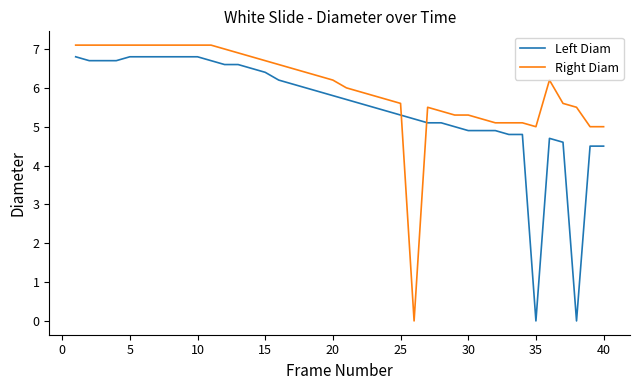

True or false: Left Diam and Right Diam intersect in this chart.

True